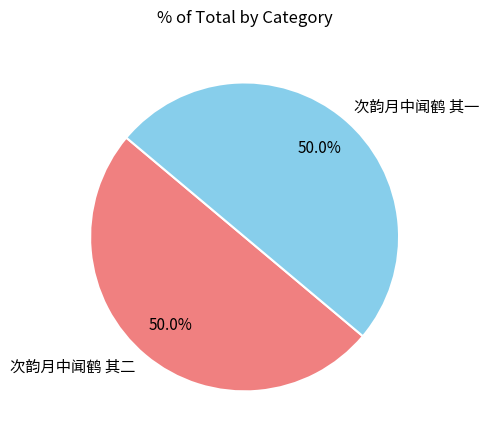

What percentage is the 次韵月中闻鹤 其二 slice, to the nearest percent?

50%